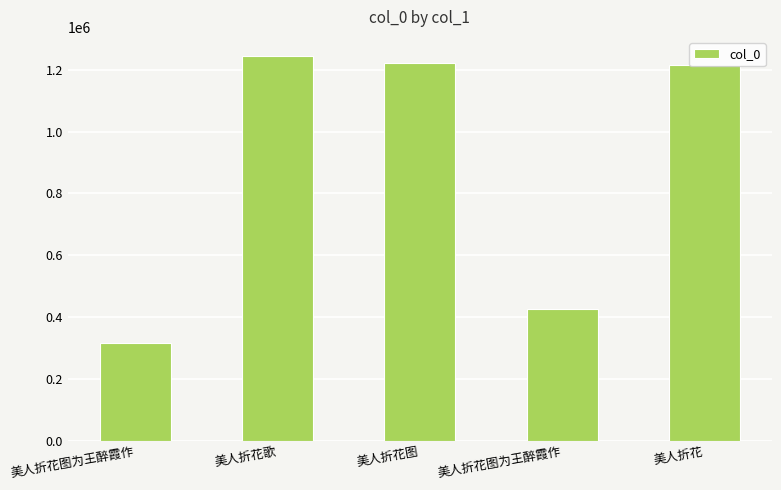

How many bars are there in total?

5